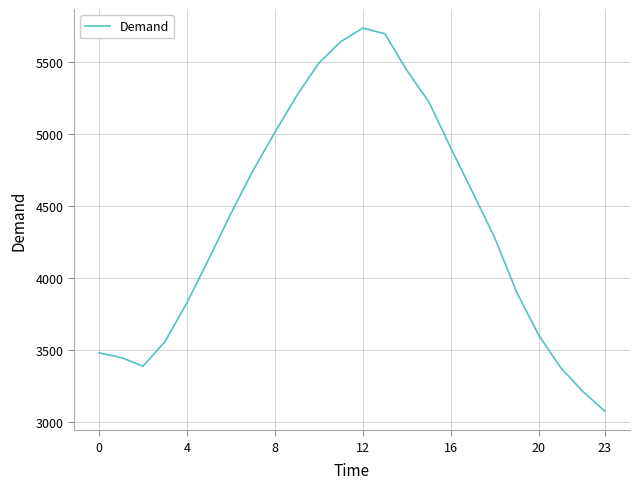

What is the minimum value shown in the chart?

3075